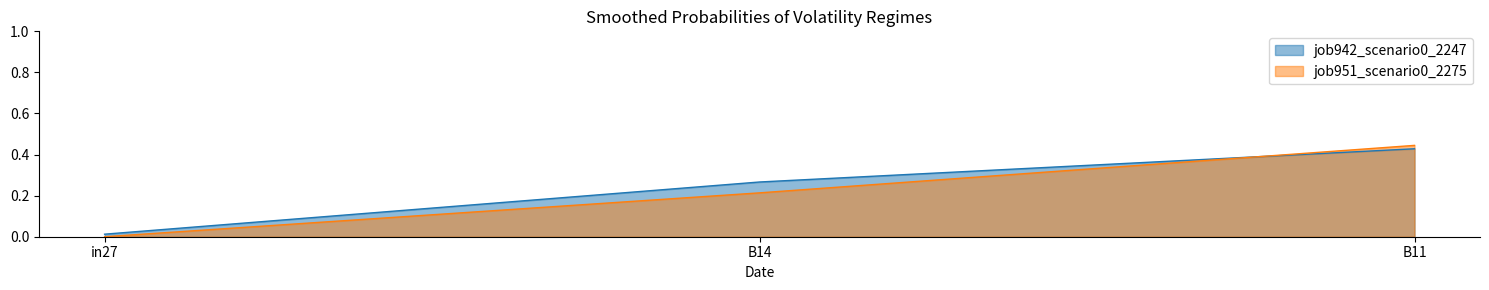

What position from the left is B14?

2